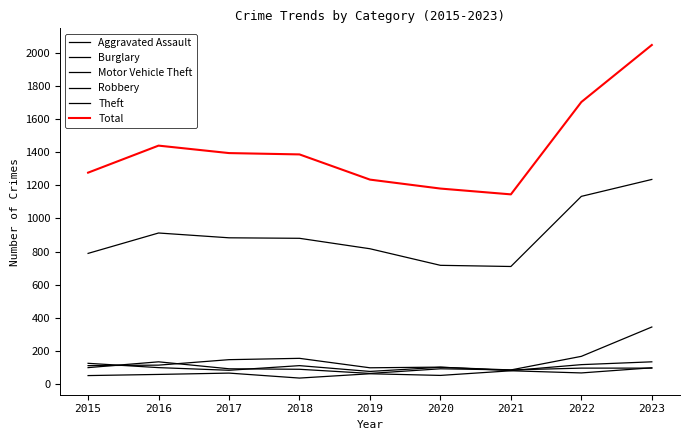

The Aggravated Assault series shows 99 at 2023. True or false?

True